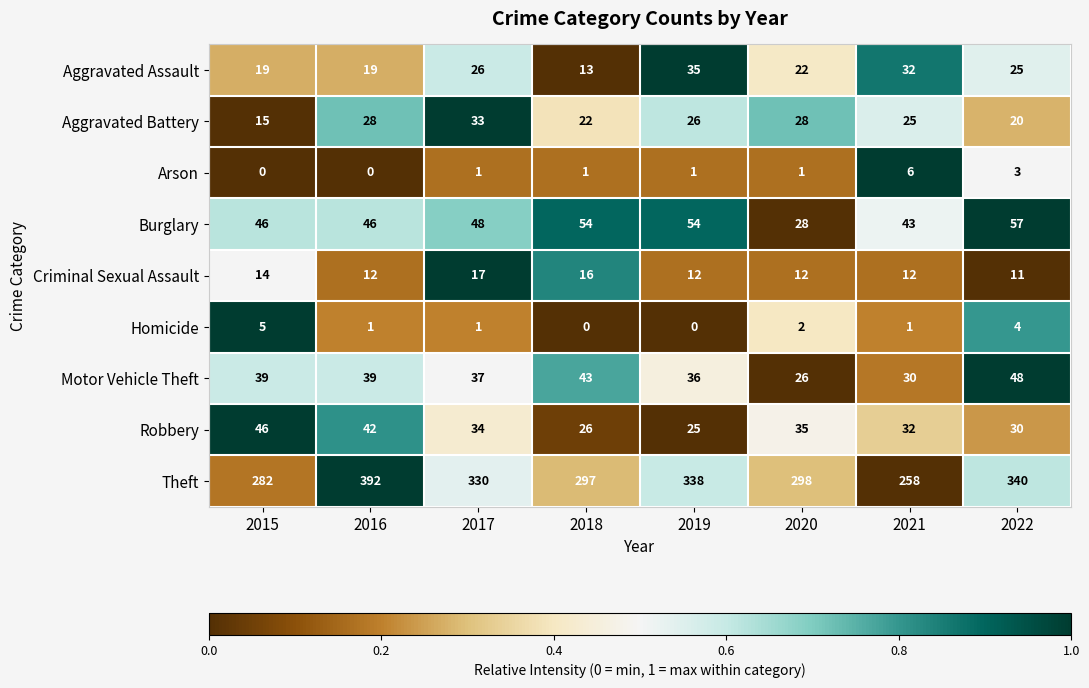

True or false: Burglary has a value of 28 at 2020.

True